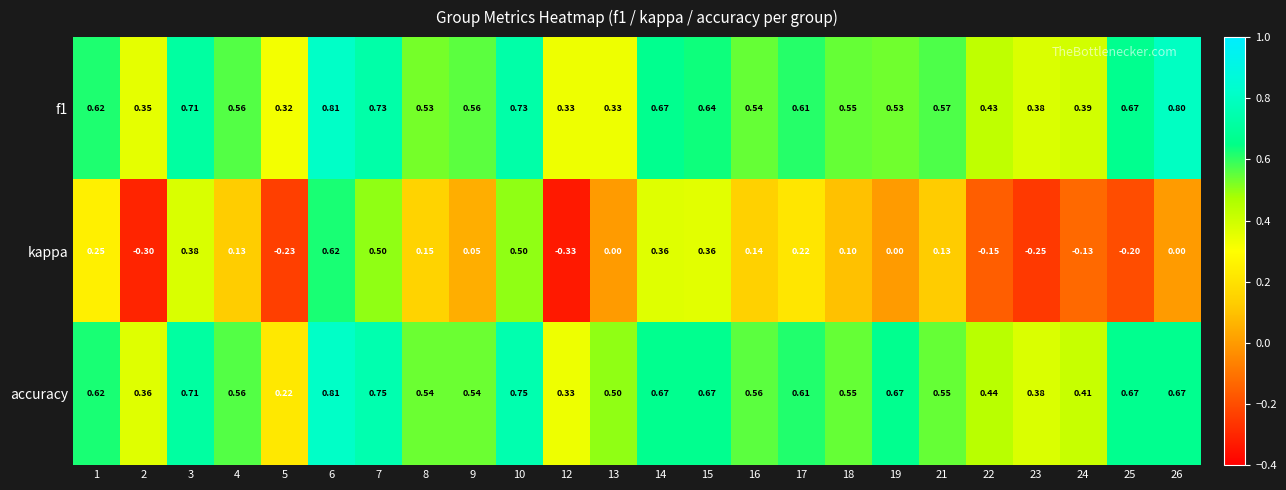

At which category does the chart reach its minimum across all series?

12